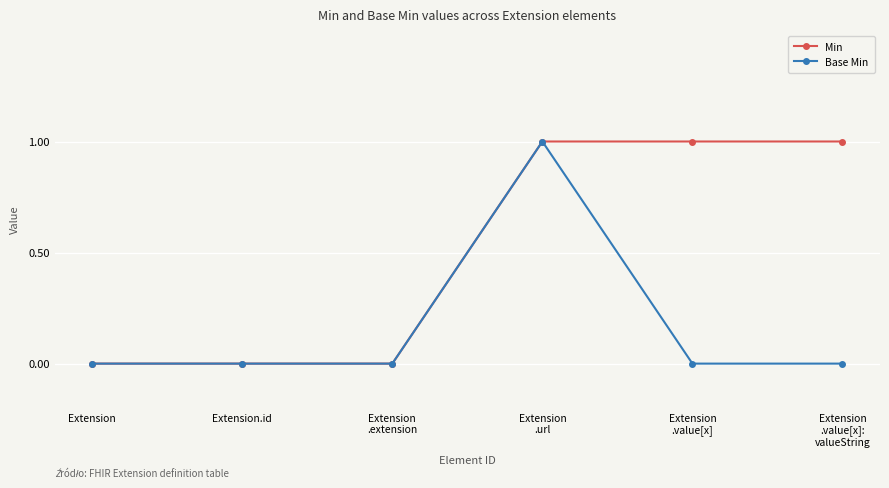

Does the chart display data point markers on the line(s)?

Yes